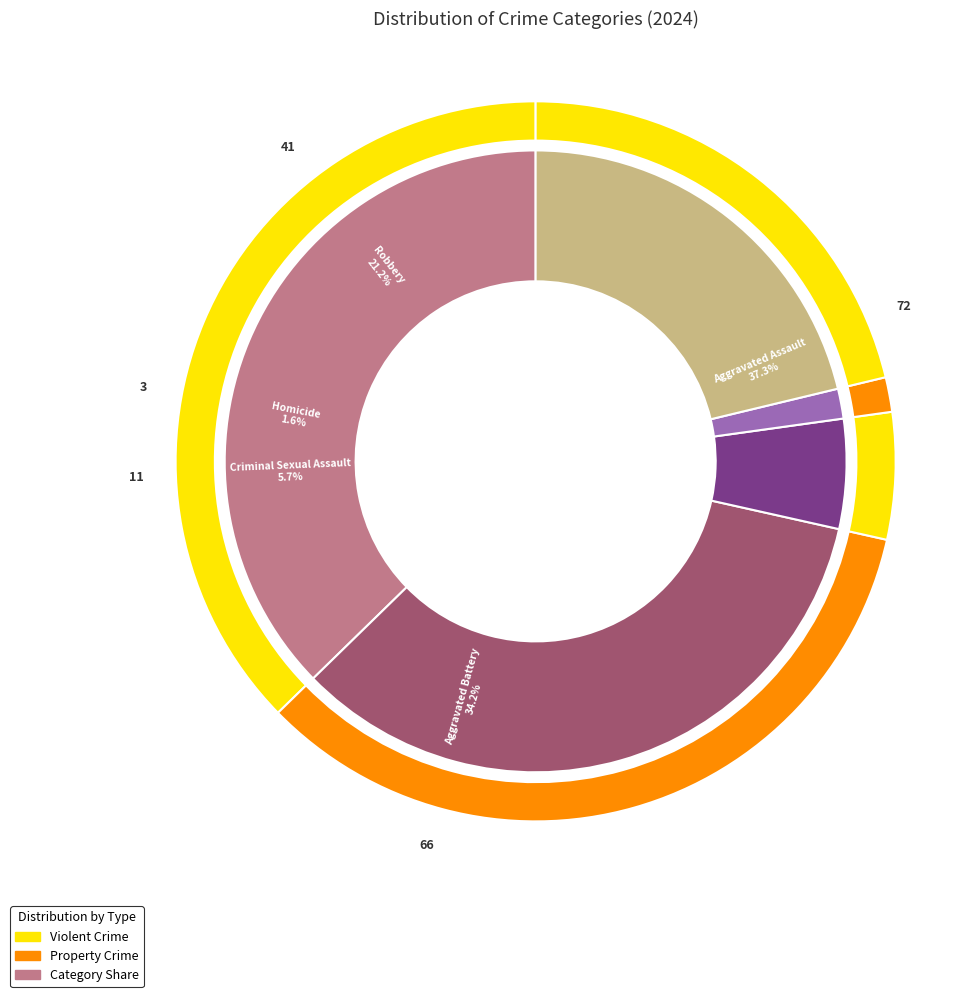

What is the smallest slice in the pie chart?

3